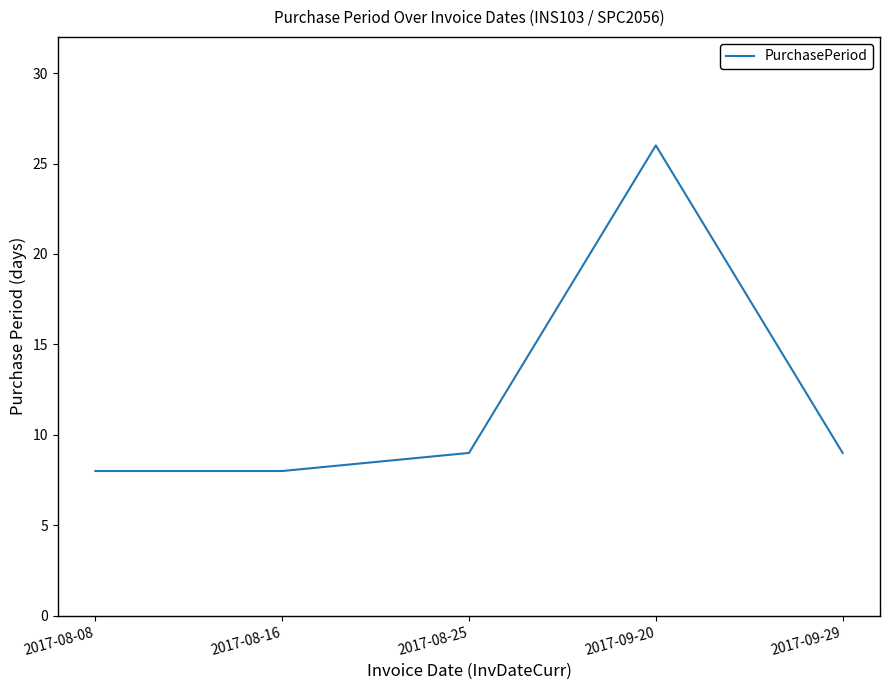

What is the difference between the maximum and minimum values?

18